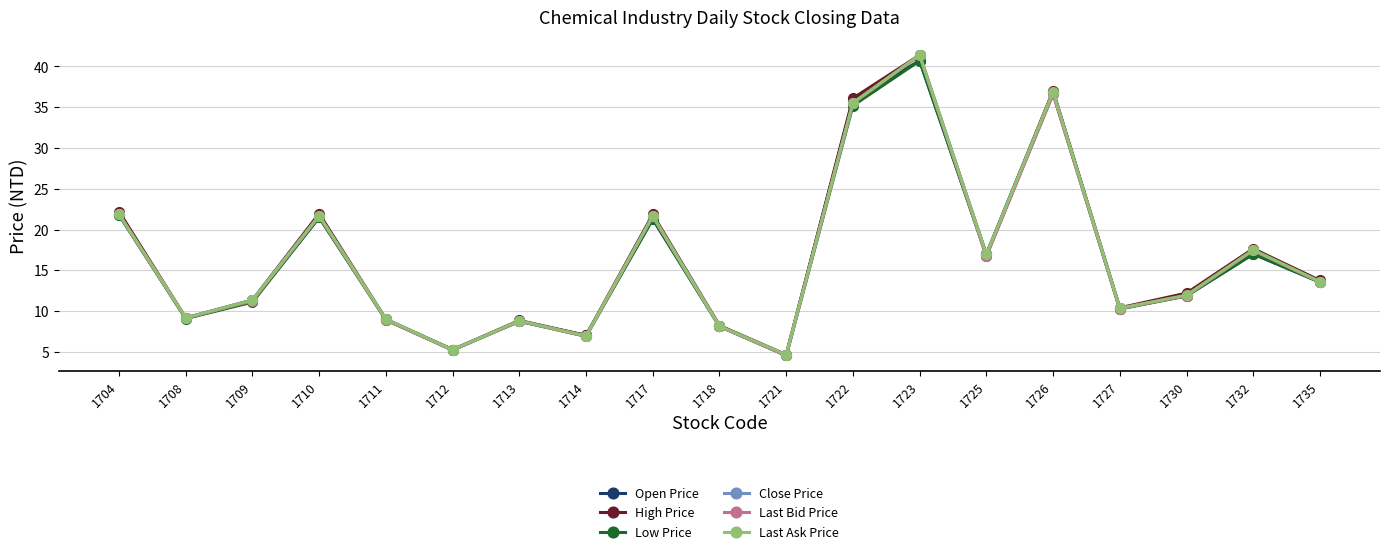

How many distinct data groups are displayed?

6